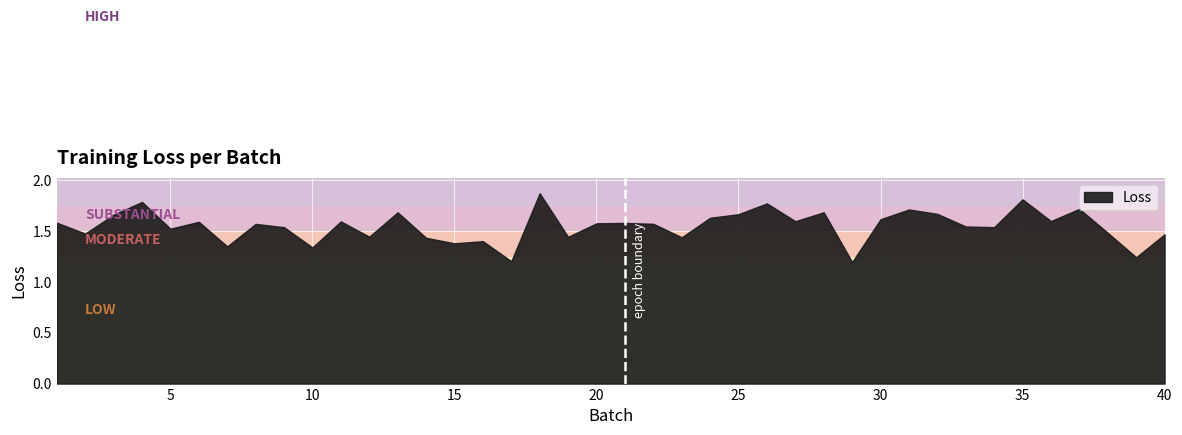

What value does the data have at 34?

1.5